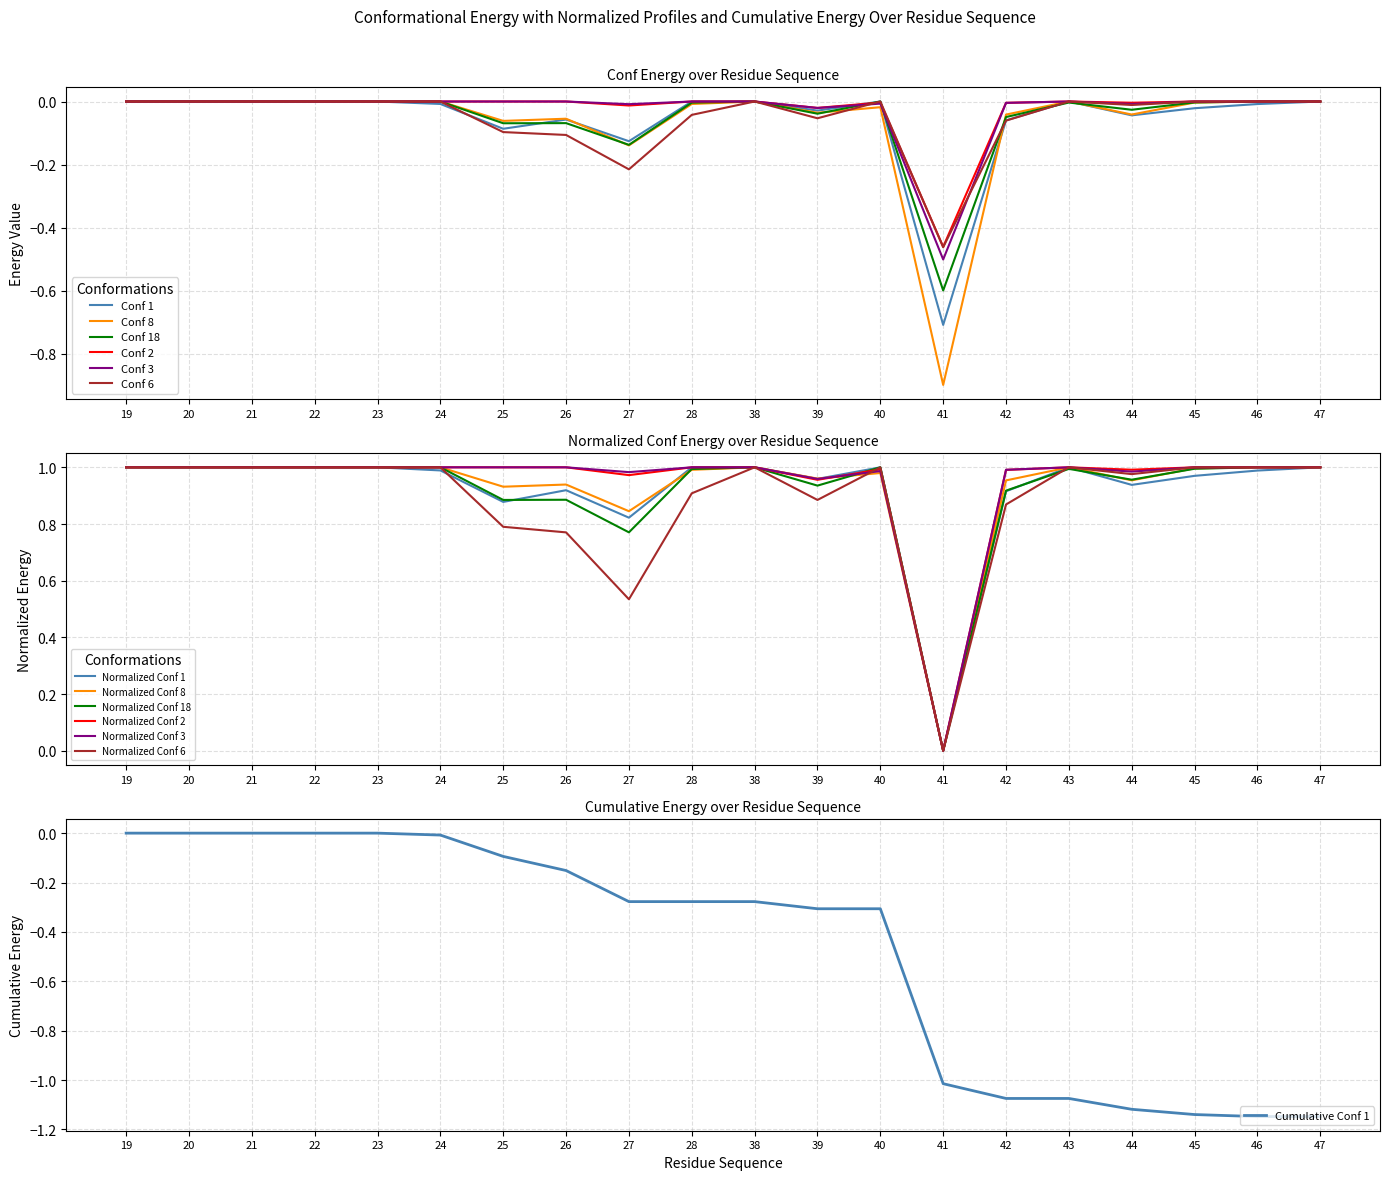

How many times do Conf 18 and Conf 8 cross each other?

4